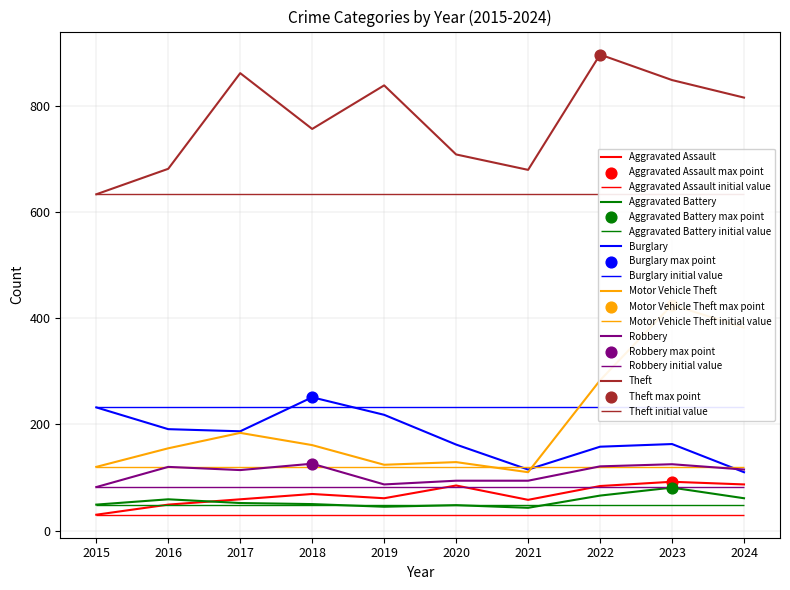

Which series reaches the minimum Y coordinate?

Aggravated Assault